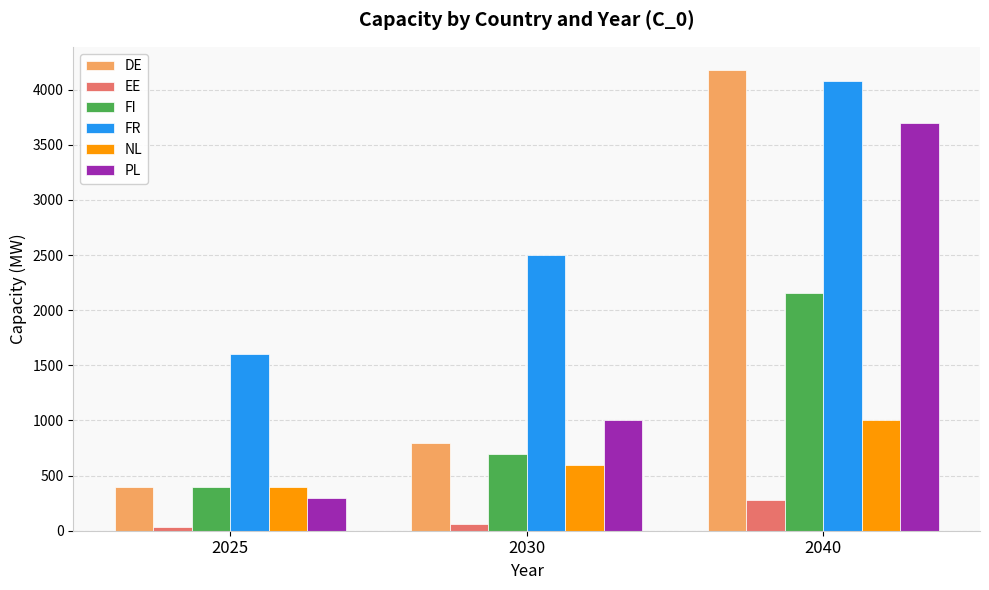

Is it true that PL equals 3700 at 2040?

True